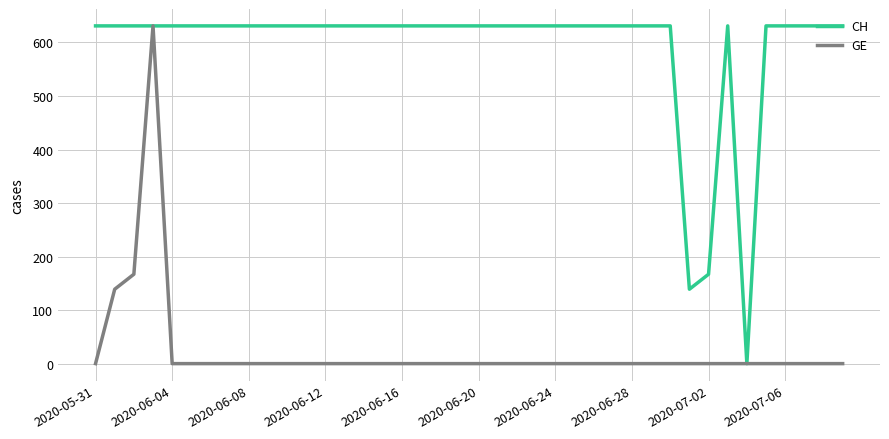

Which series has the largest total across all categories?

CH